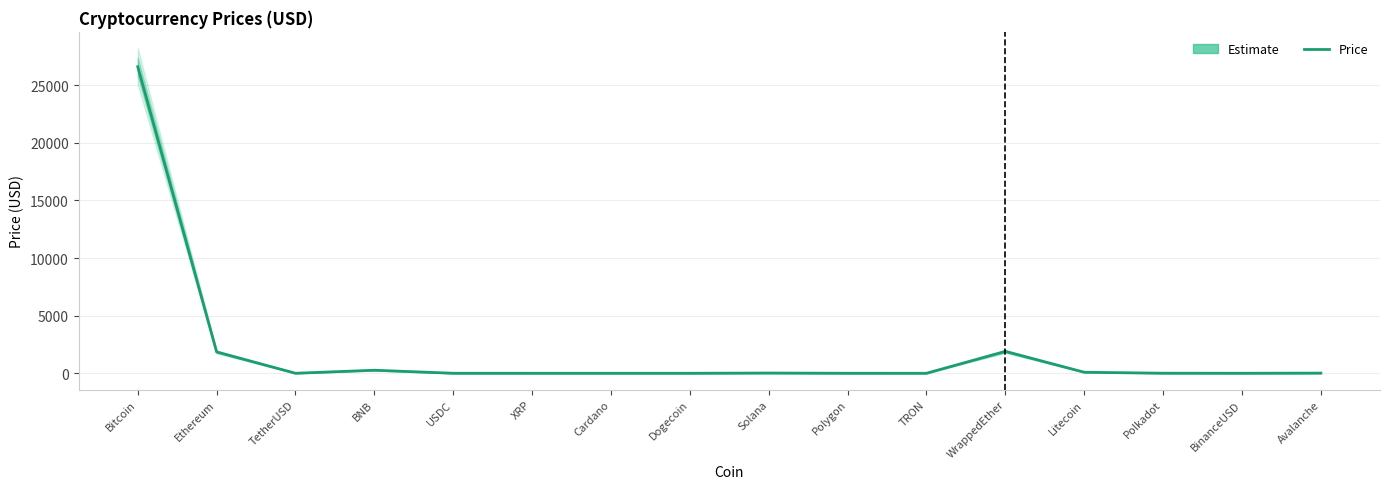

What is the maximum value shown in the chart?

26606.8